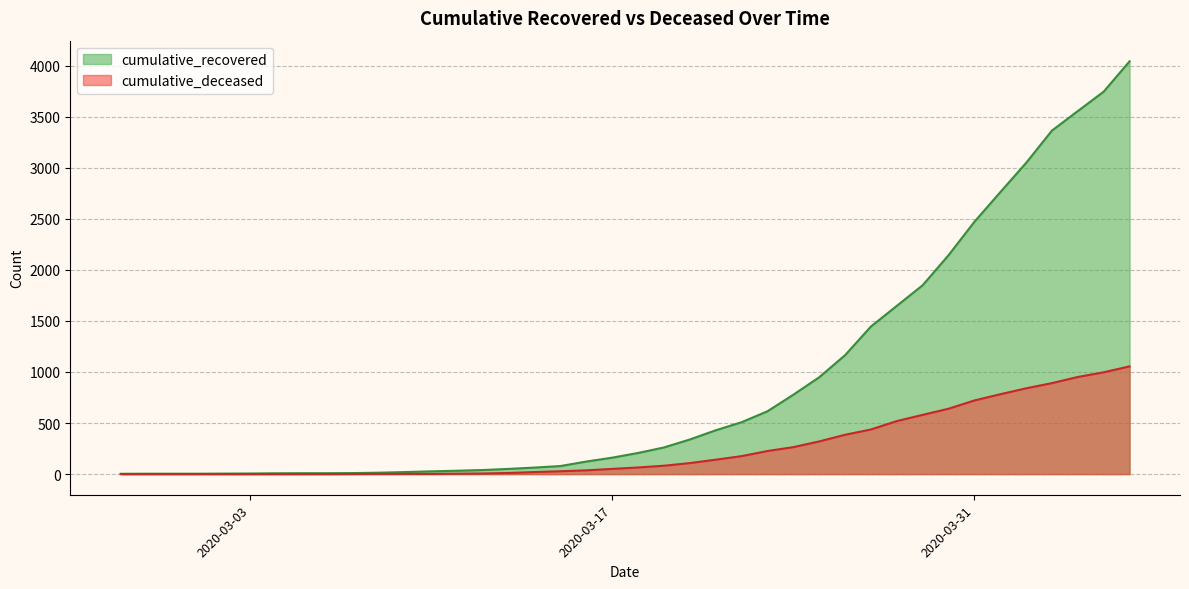

Which series has the largest range (max minus min)?

cumulative_recovered